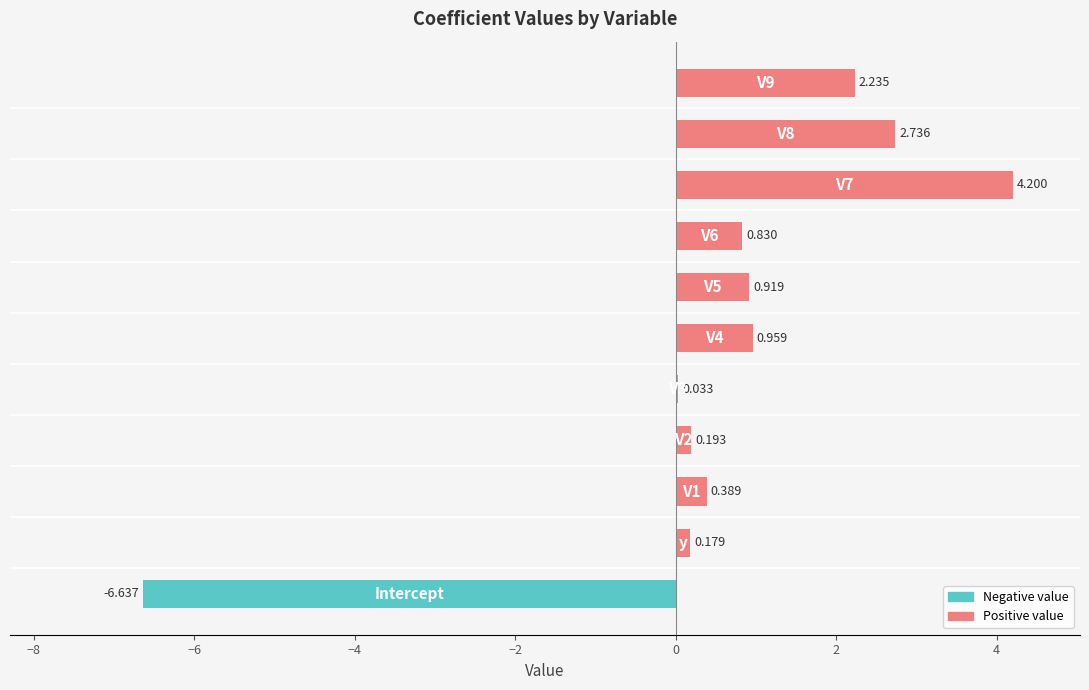

How many positive values are there?

10